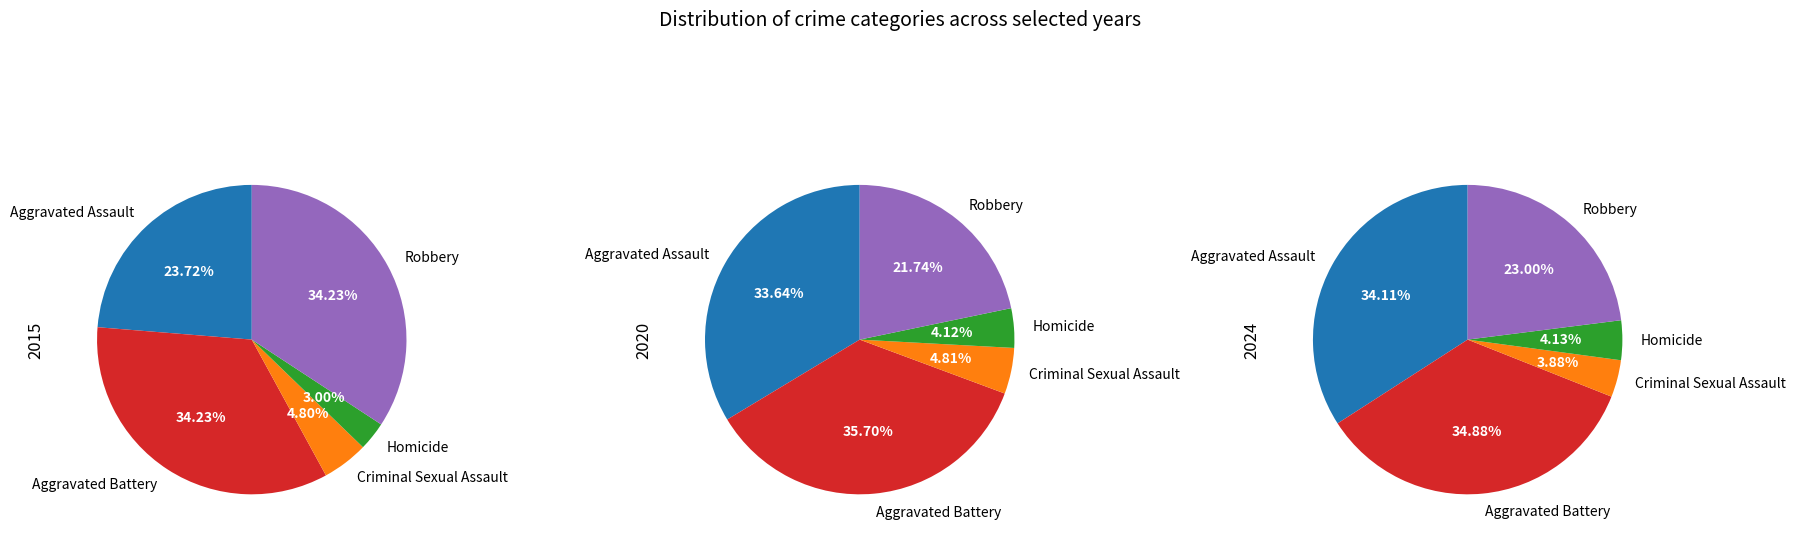

How many slices are in this pie chart?

5